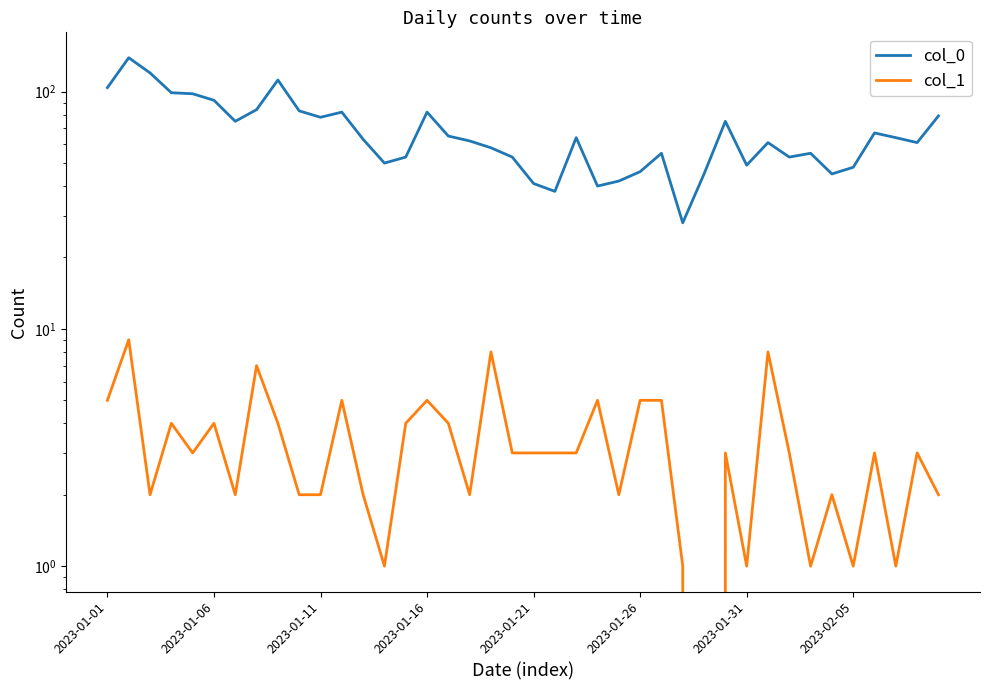

Reading right to left, extract all data points from this chart.

col_0: 79	61	64	67	48	45	55	53	61	49	75	45	28	55	46	42	40	64	38	41	53	58	62	65	82	53	50	63	82	78	83	112	84	75	92	98	99	120	139	104
col_1: 2	3	1	3	1	2	1	3	8	1	3	0	1	5	5	2	5	3	3	3	3	8	2	4	5	4	1	2	5	2	2	4	7	2	4	3	4	2	9	5